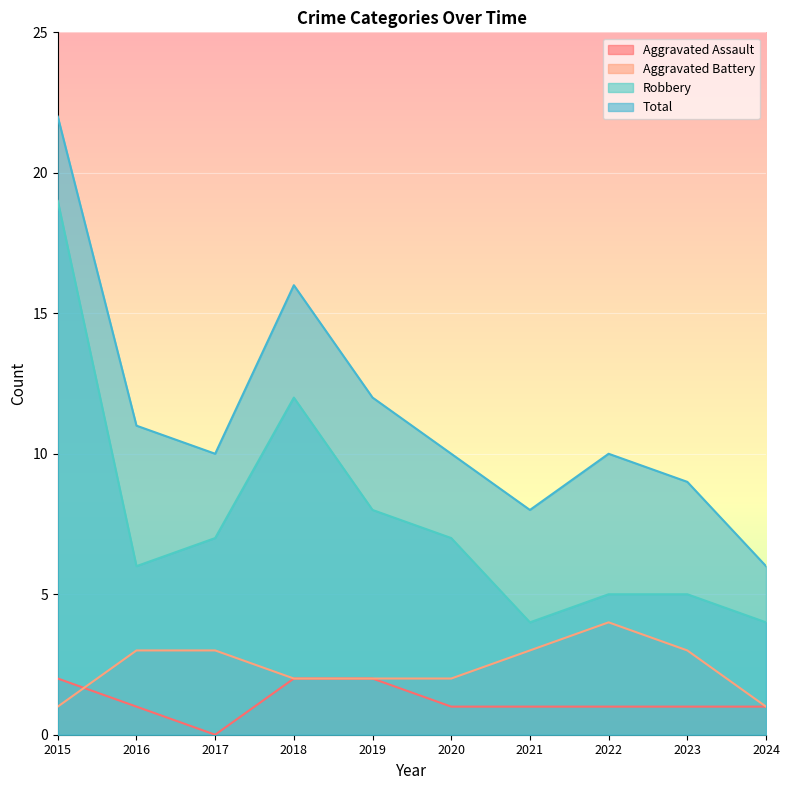

Reading left to right, what are all the values shown in this chart?

Aggravated Assault: 2015=2	2016=1	2017=0	2018=2	2019=2	2020=1	2021=1	2022=1	2023=1	2024=1
Aggravated Battery: 2015=1	2016=3	2017=3	2018=2	2019=2	2020=2	2021=3	2022=4	2023=3	2024=1
Robbery: 2015=19	2016=6	2017=7	2018=12	2019=8	2020=7	2021=4	2022=5	2023=5	2024=4
Total: 2015=22	2016=11	2017=10	2018=16	2019=12	2020=10	2021=8	2022=10	2023=9	2024=6